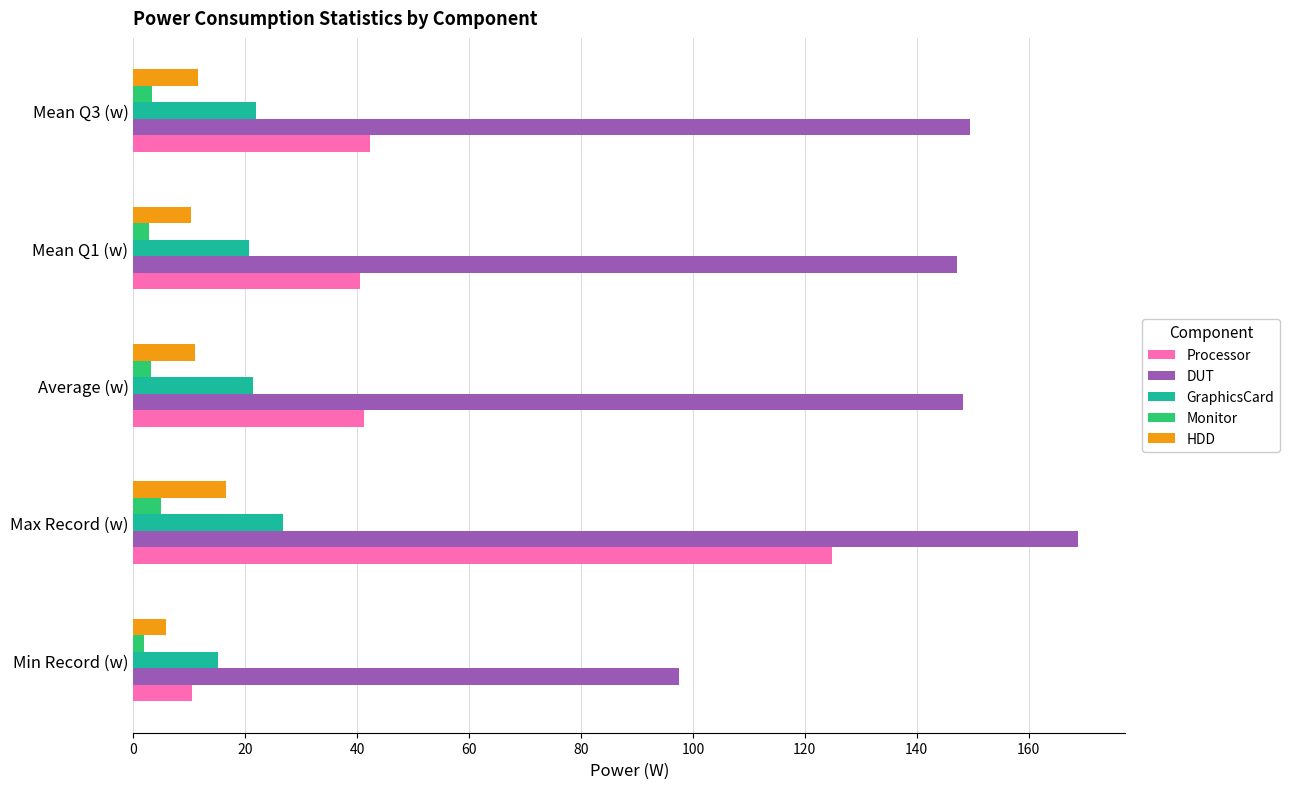

Which series has the largest range (max minus min)?

Processor